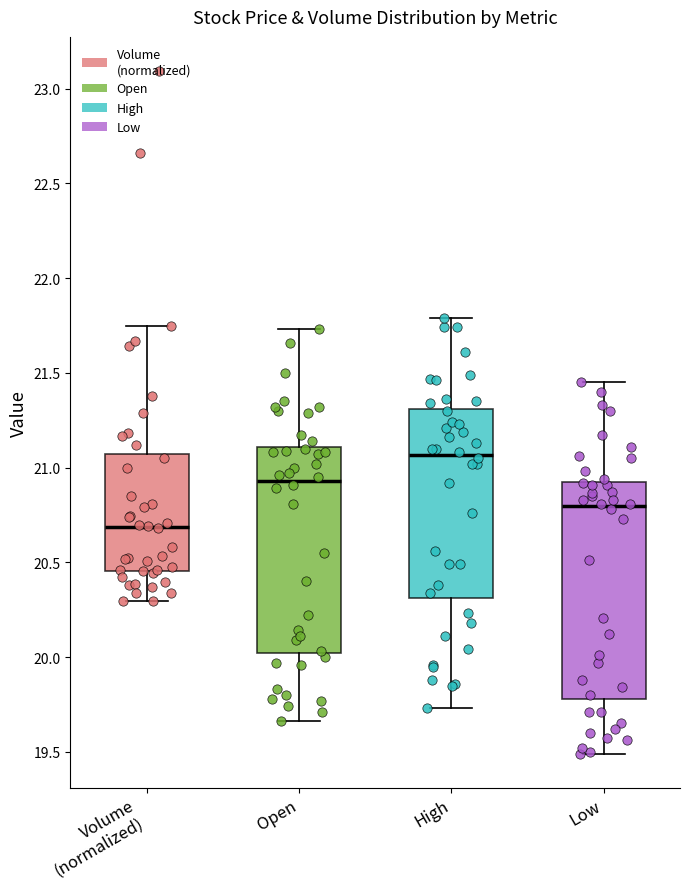

Which box's median line is the lowest?

Volume (normalized)